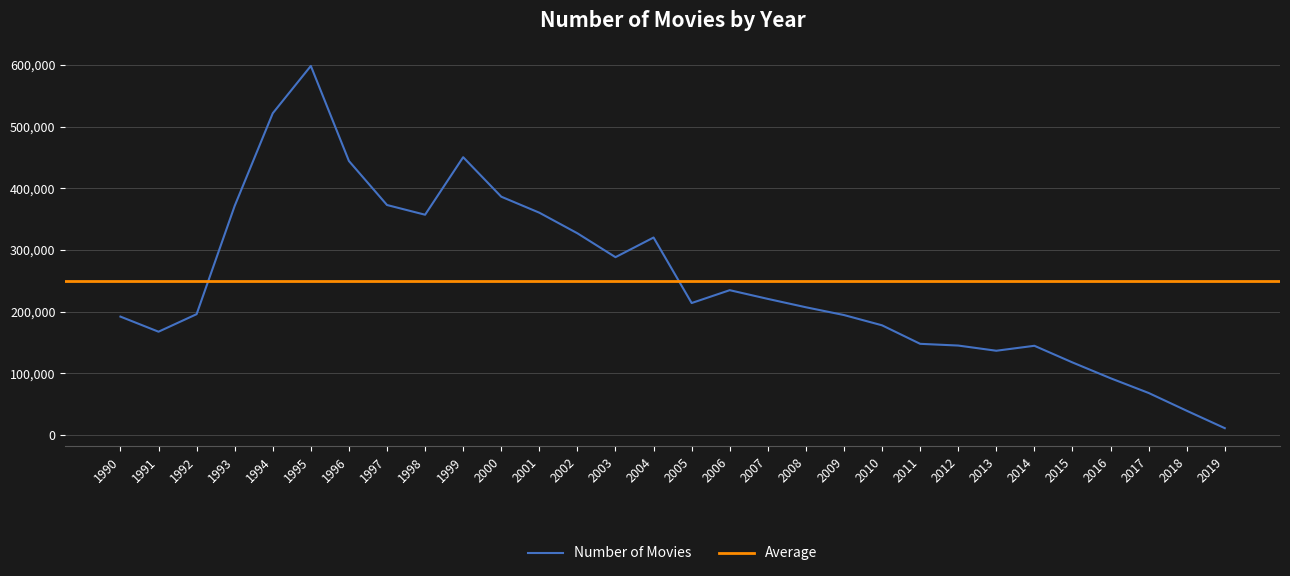

Which label corresponds to the smallest value in the chart?

2019